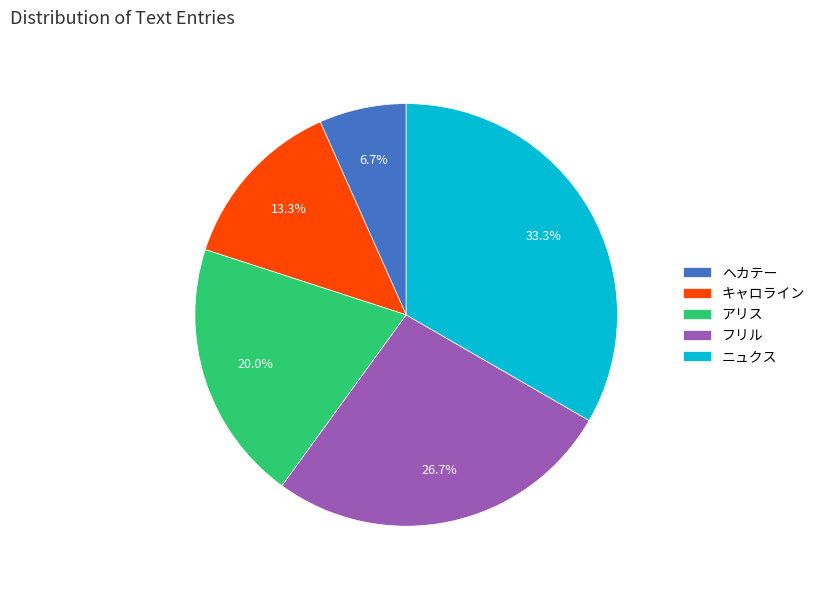

Combined, do ヘカテー and アリス account for over 50%?

No